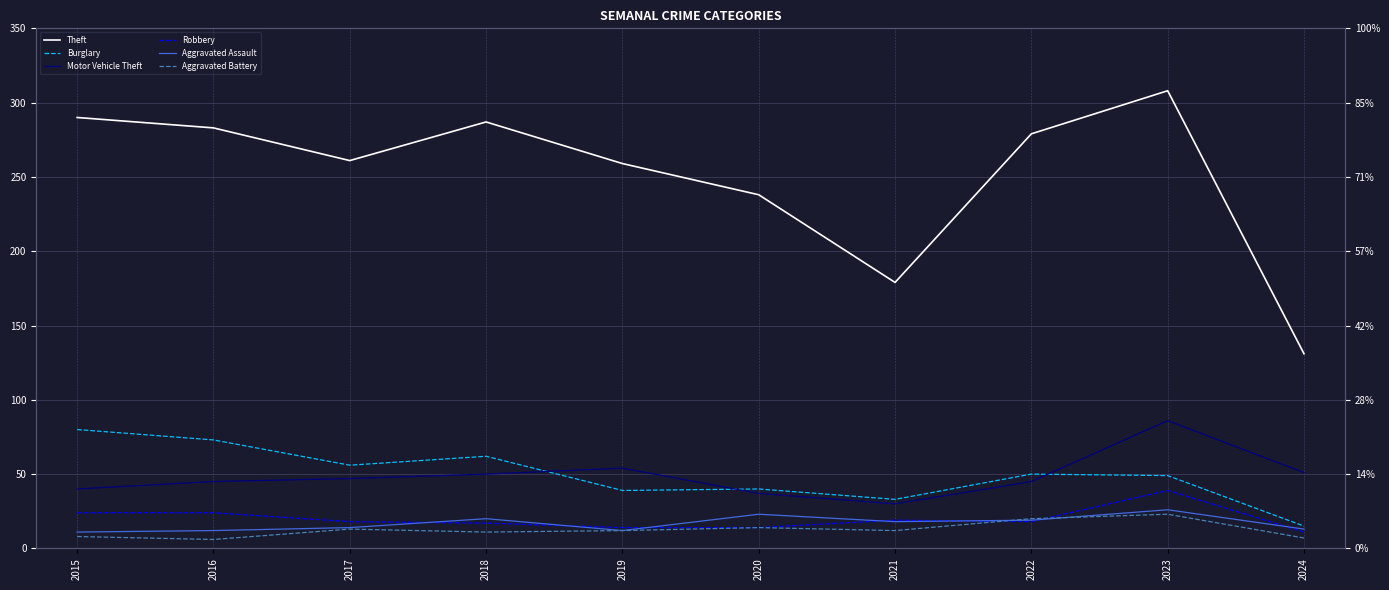

At how many categories does at least one series exceed 250?

7